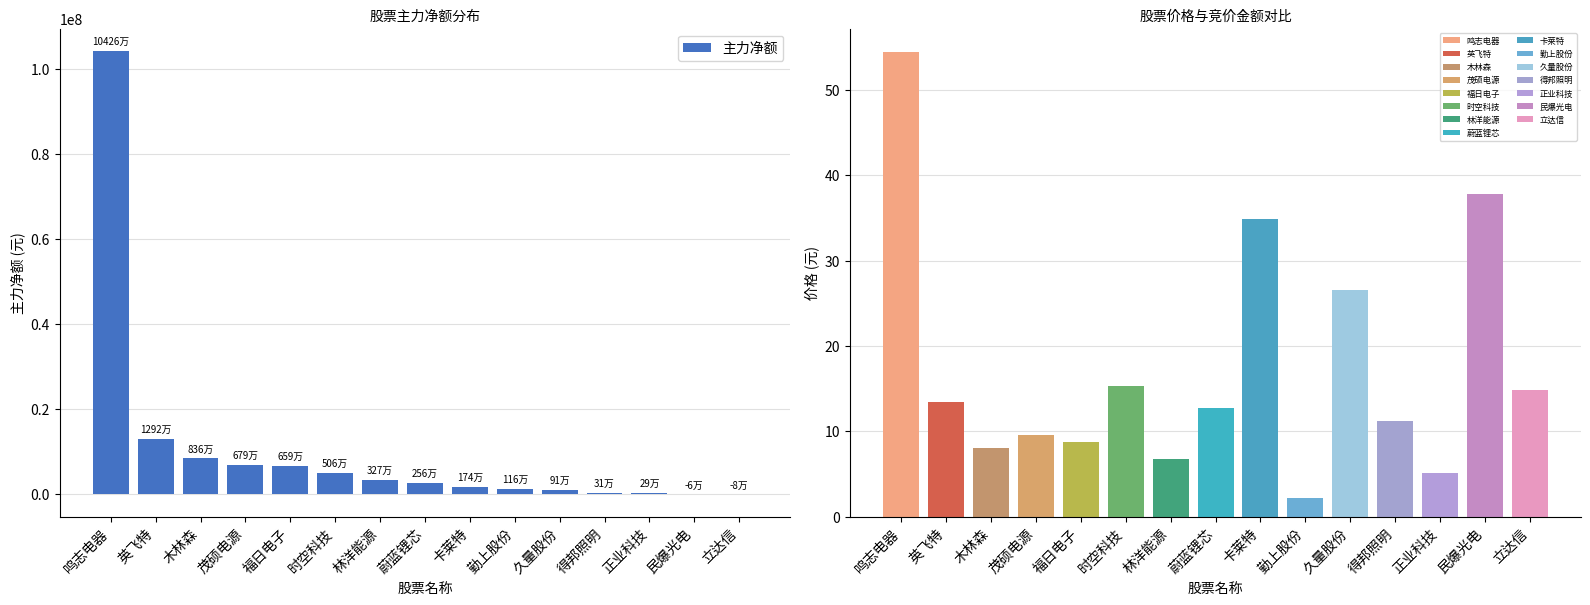

What is the change in value from 福日电子 to 卡莱特?

-4853982